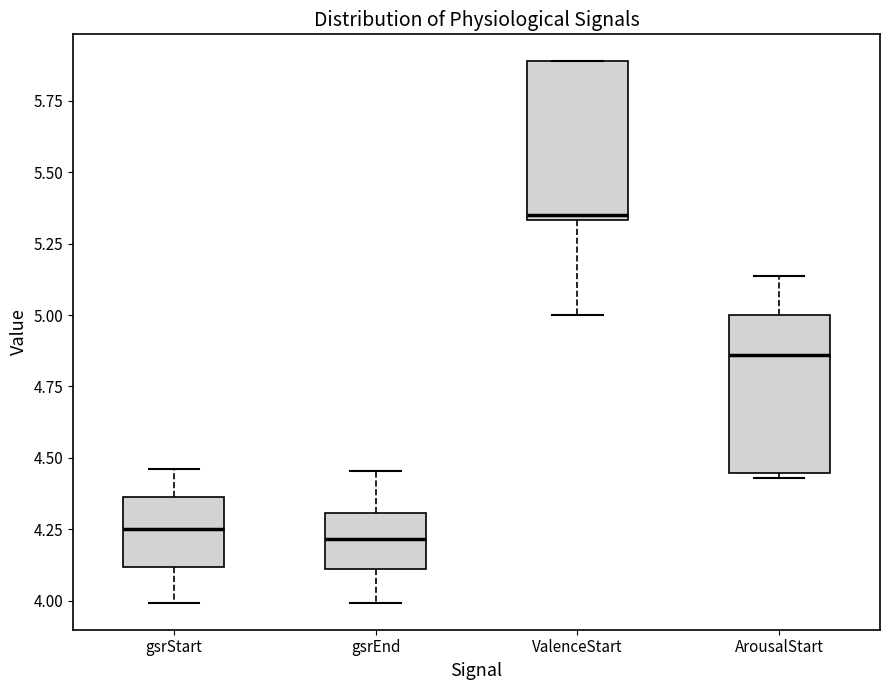

Reading left to right, transcribe this box plot: for each box, give where its median line is, the range the box spans, and where its two whiskers end, as read against the y-axis. The values are not printed on the chart, so give them approximately, as read against the axis.

gsrStart: median 4.25, box 4.10 to 4.35, whiskers 4.00 to 4.45
gsrEnd: median 4.20, box 4.10 to 4.30, whiskers 4.00 to 4.45
ValenceStart: median 5.35 (just above the box's lower edge), box 5.35 to 5.90, whiskers 5.00 to 5.90
ArousalStart: median 4.85, box 4.45 to 5.00, whiskers 4.45 (just below the box's lower edge) to 5.15